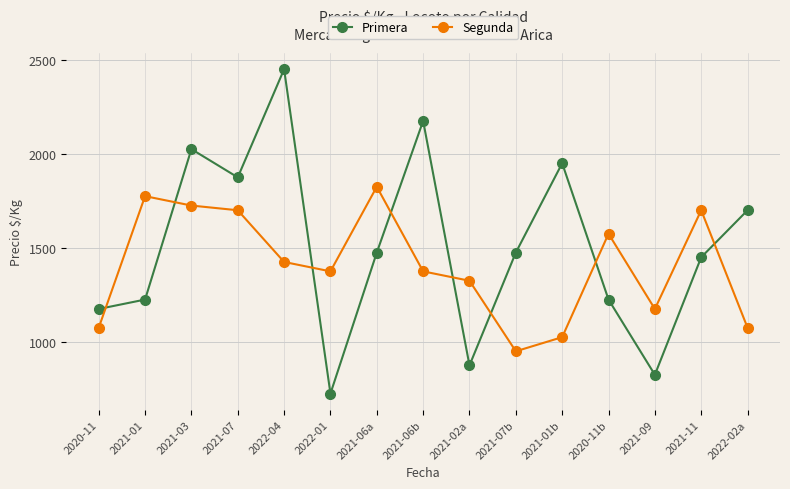

Reading left to right, extract all data points from this chart.

Primera: 2020-11=1175	2021-01=1225	2021-03=2025	2021-07=1875	2022-04=2450	2022-01=725	2021-06a=1475	2021-06b=2175	2021-02a=875	2021-07b=1475	2021-01b=1950	2020-11b=1225	2021-09=825	2021-11=1450	2022-02a=1700
Segunda: 2020-11=1075	2021-01=1775	2021-03=1725	2021-07=1700	2022-04=1425	2022-01=1375	2021-06a=1825	2021-06b=1375	2021-02a=1325	2021-07b=950	2021-01b=1025	2020-11b=1575	2021-09=1175	2021-11=1700	2022-02a=1075